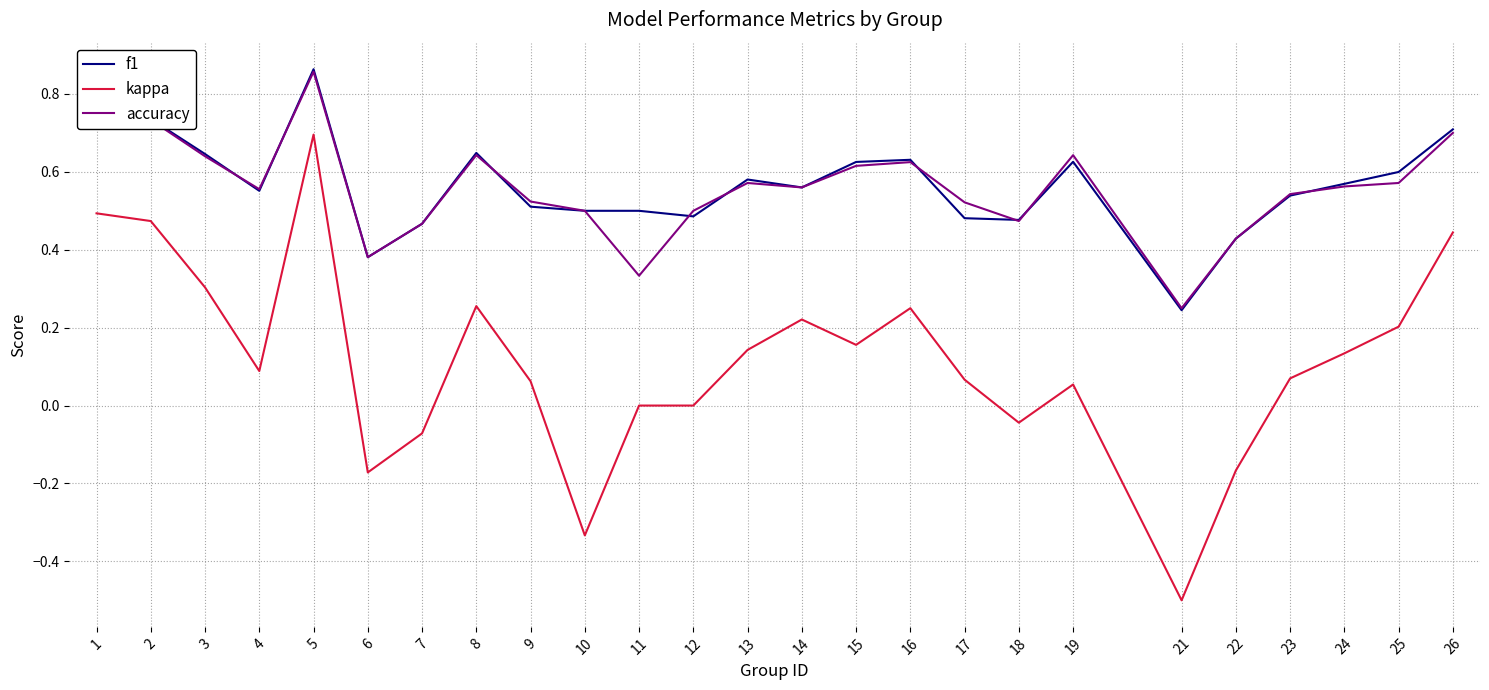

The accuracy series shows 0.8 at 12. True or false?

False